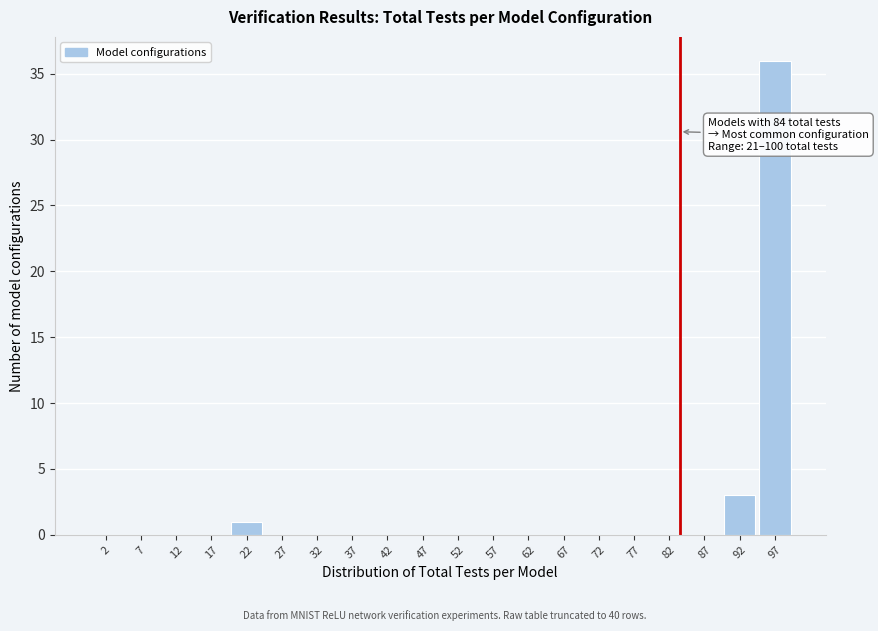

Which range on the x-axis has the tallest bar?

95 to 100